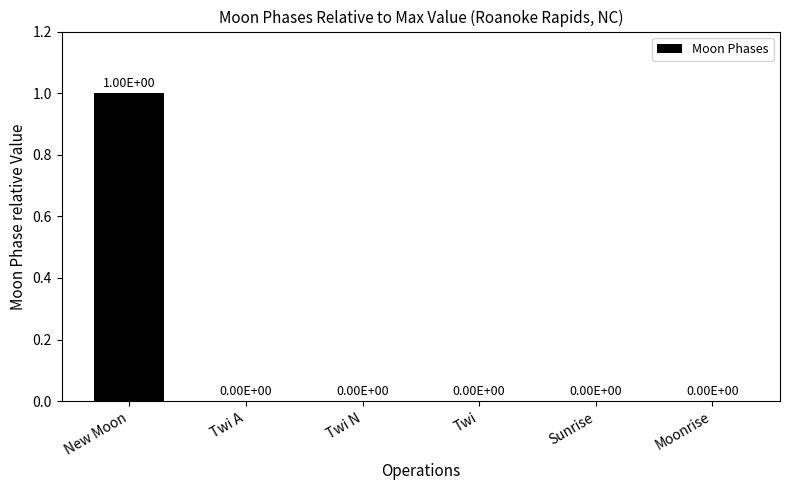

How many values are between 0 and 1?

6